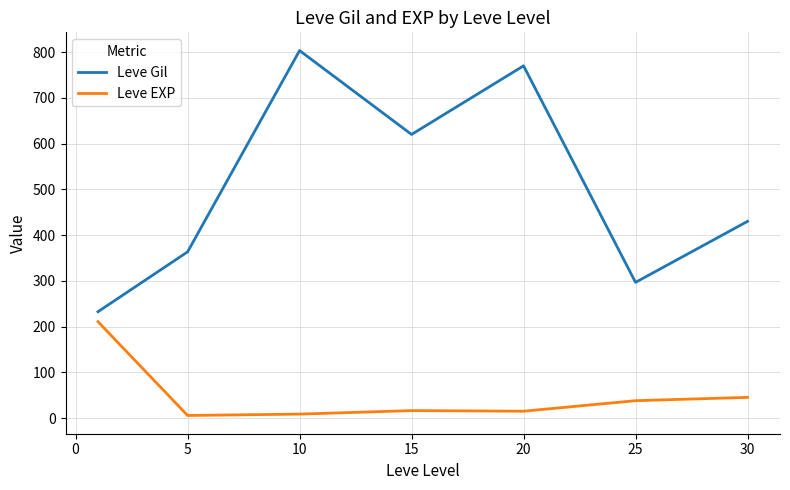

What is the difference between the maximum and second lowest values in the Leve EXP series?

202.0